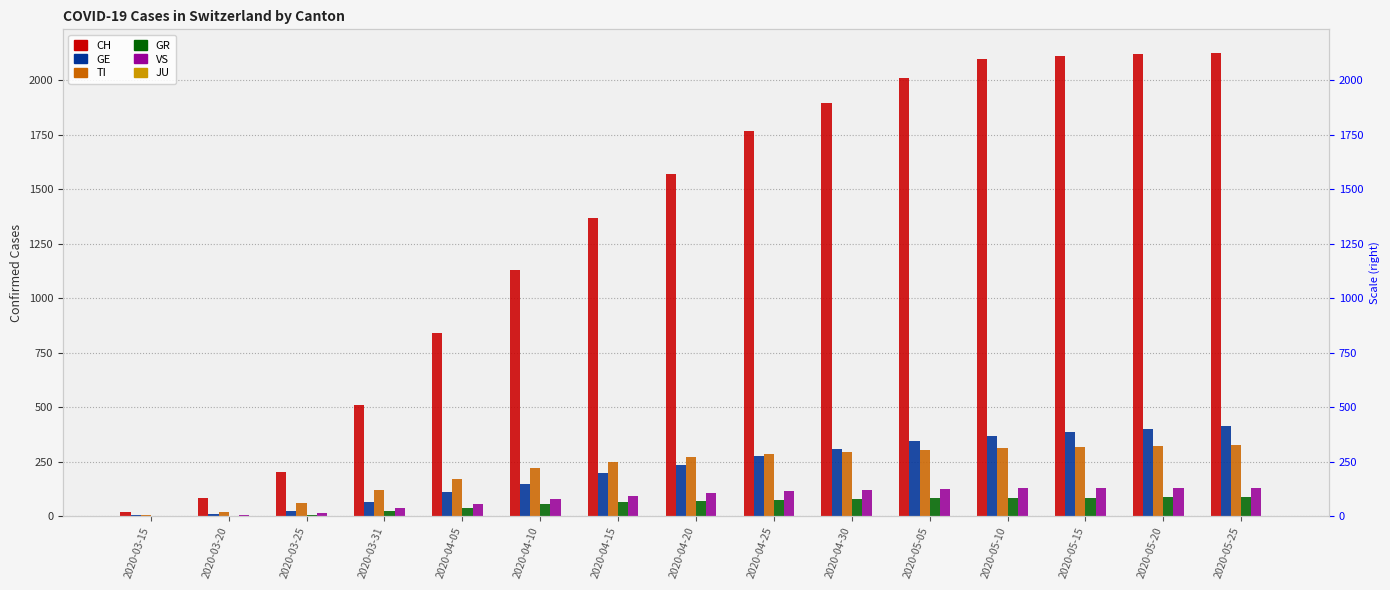

At which category is the sum across all series the highest?

2020-05-25